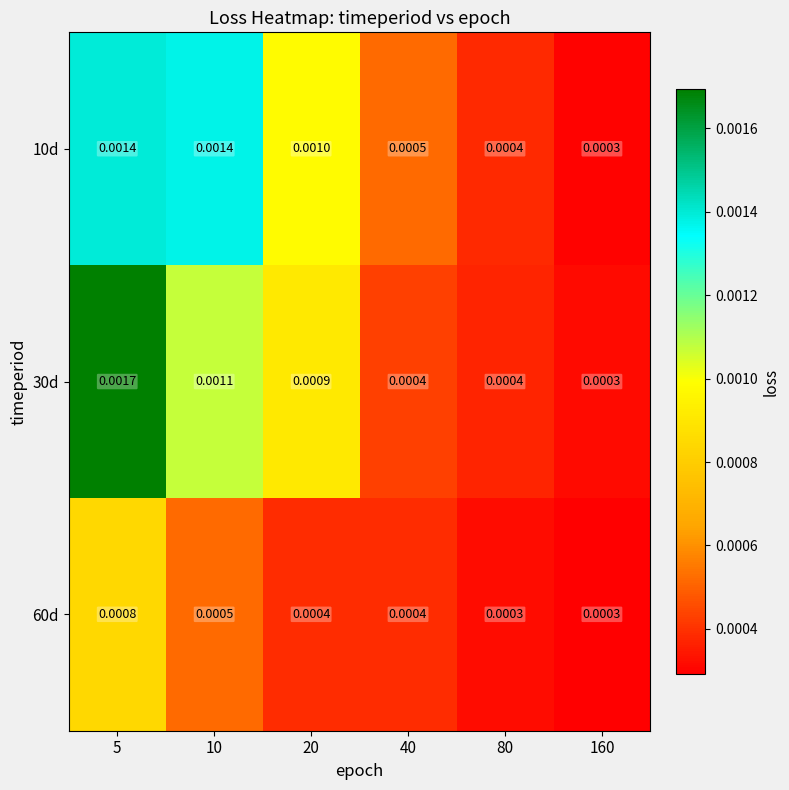

At 5, list the series in order from smallest to largest.

60d, 10d, 30d